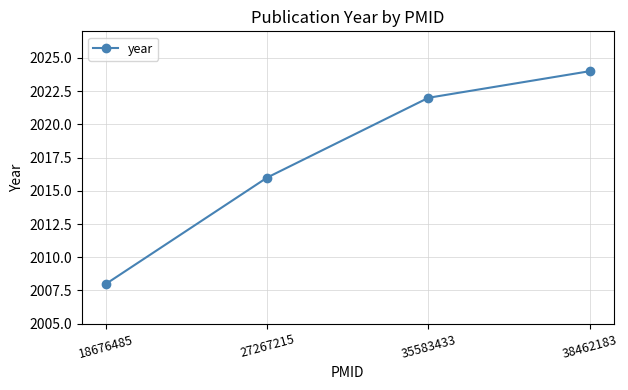

What is the smallest value displayed?

2008